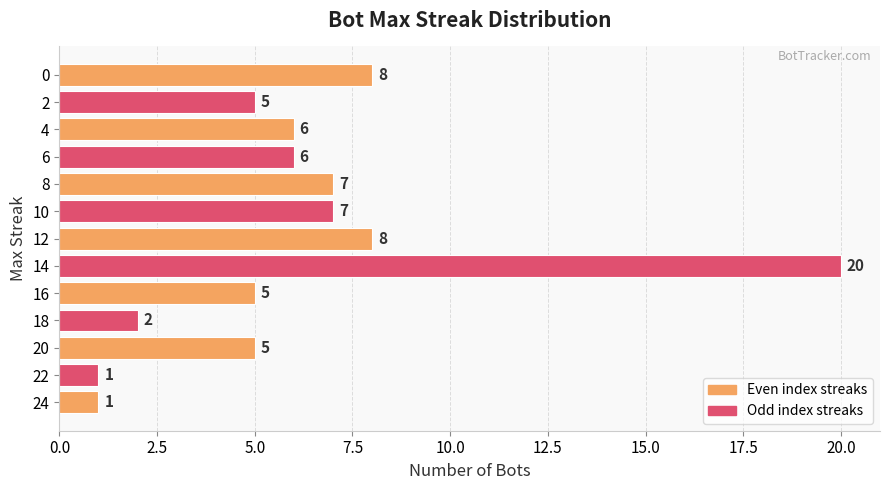

Reading bottom to top, what are all the values shown in this chart?

1	1	5	2	5	20	8	7	7	6	6	5	8